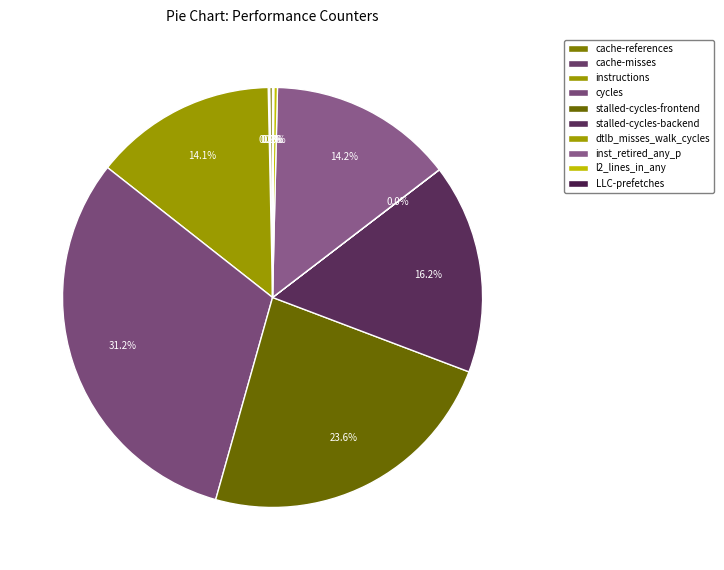

Which slice is the smallest?

dtlb_misses_walk_cycles